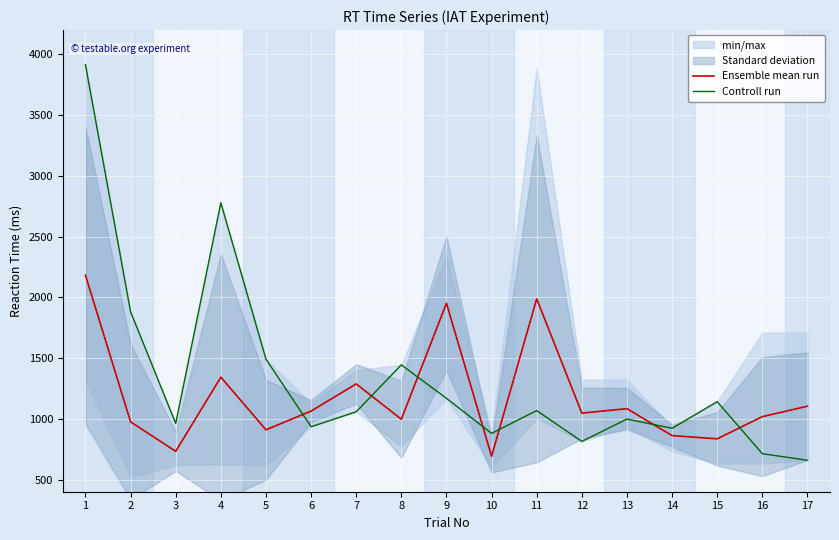

Reading left to right, transcribe all the data shown in this chart.

Ensemble mean run: 2182.0	975.0	732.7	1343.0	909.7	1063.7	1287.3	996.7	1951.0	692.0	1988.0	1047.0	1083.7	862.0	835.3	1018.0	1104.0
Controll run: 3914.0	1881.0	962.0	2779.0	1491.0	935.0	1058.0	1444.0	1169.0	880.0	1068.0	814.0	998.0	922.0	1141.0	713.0	659.0